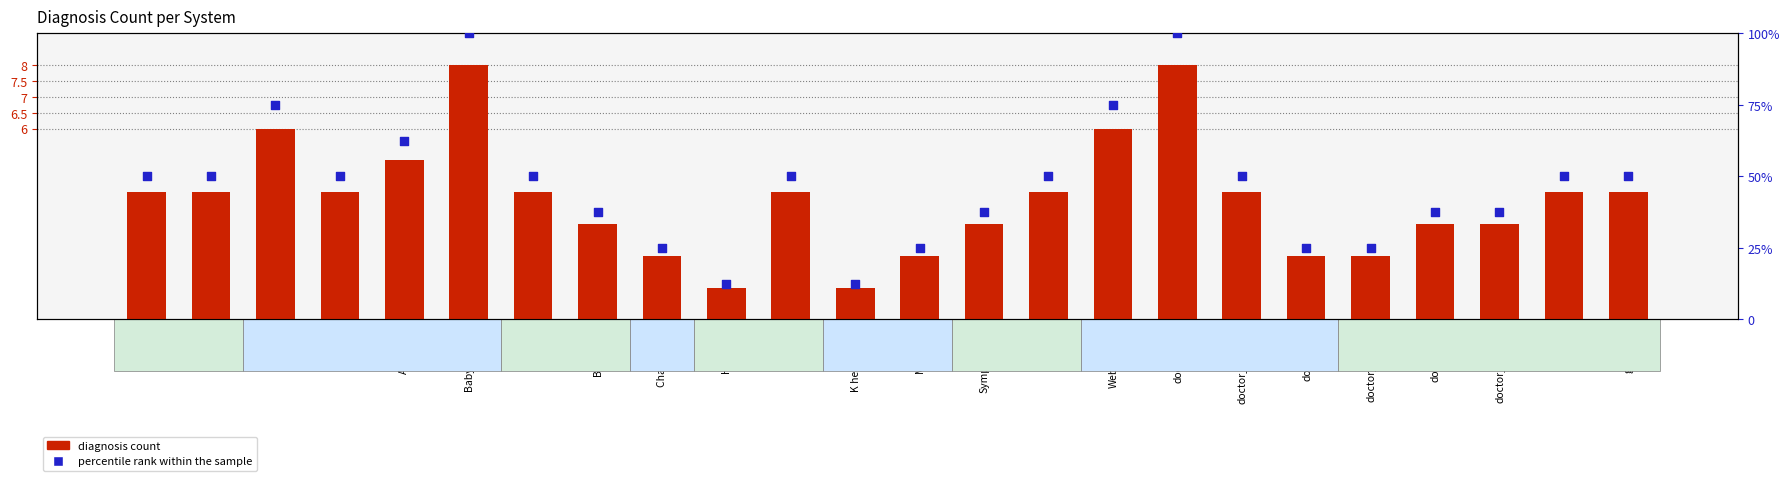

What is the total value across all series at ChatGPT - 4?

27.0